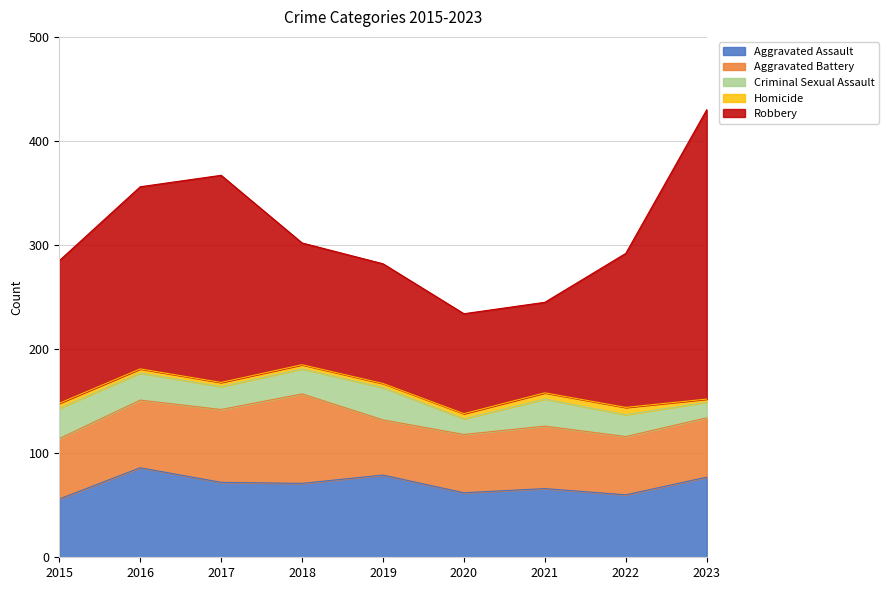

Where is the first local maximum for Aggravated Battery?

2018